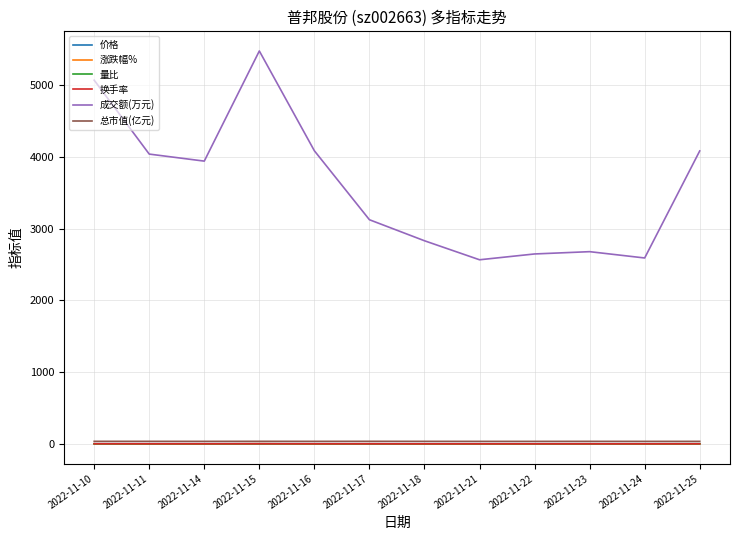

What is the total value across all series at 2022-11-22?

2685.6